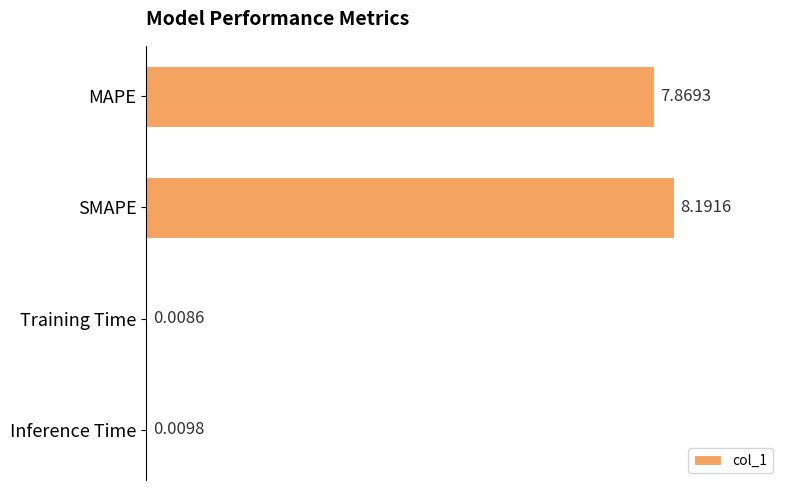

What is the change in value from MAPE to Inference Time?

-7.9